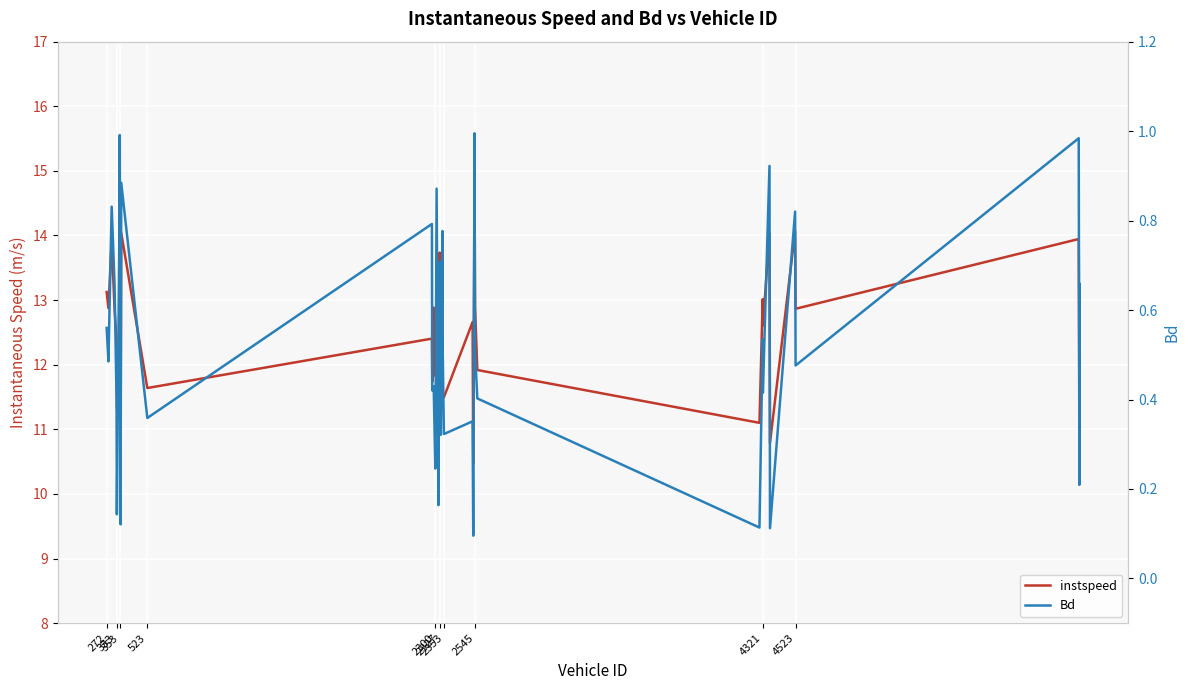

True or false: instspeed has more than 0 points higher than both neighbors.

True